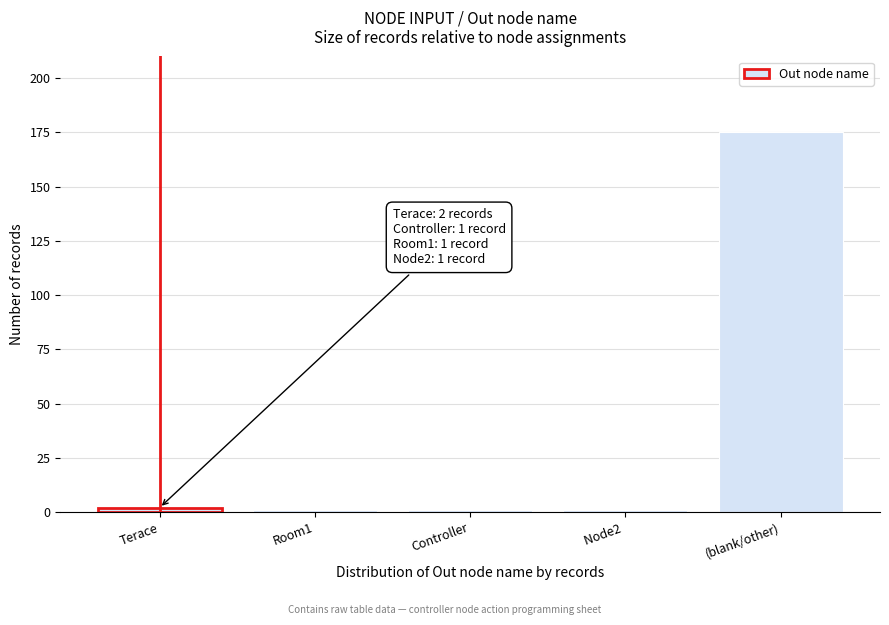

Reading left to right, what are all the values shown in this chart?

2	1	1	1	175